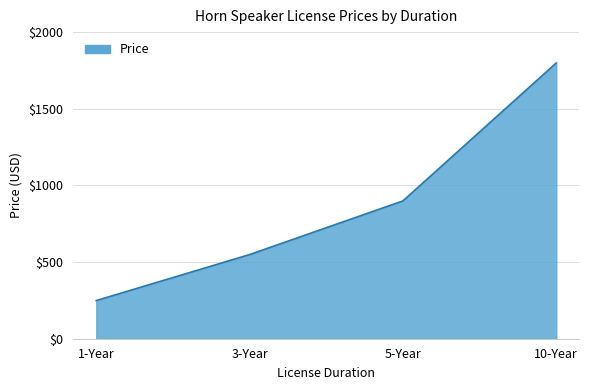

Rank the categories by value from highest to lowest.

10-Year, 5-Year, 3-Year, 1-Year